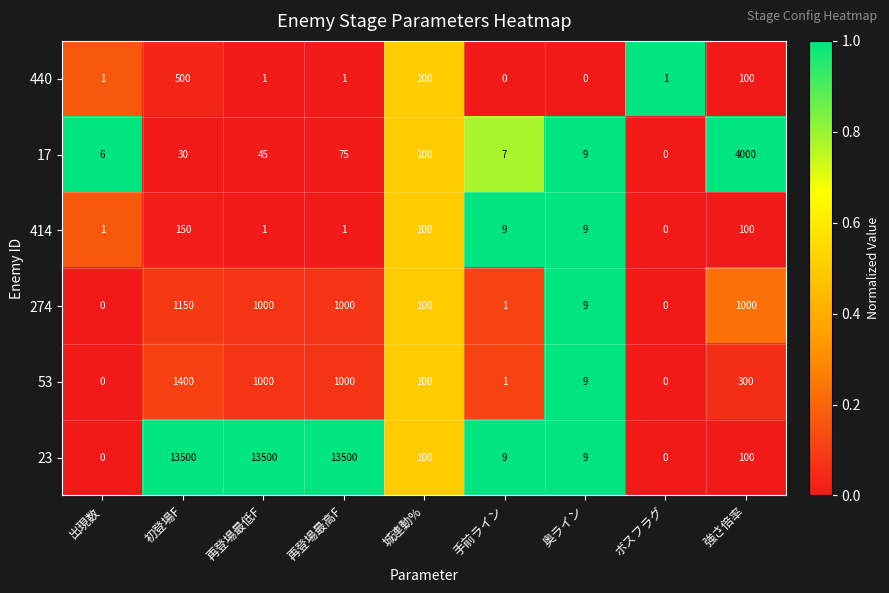

How many categories are shown in the chart?

9